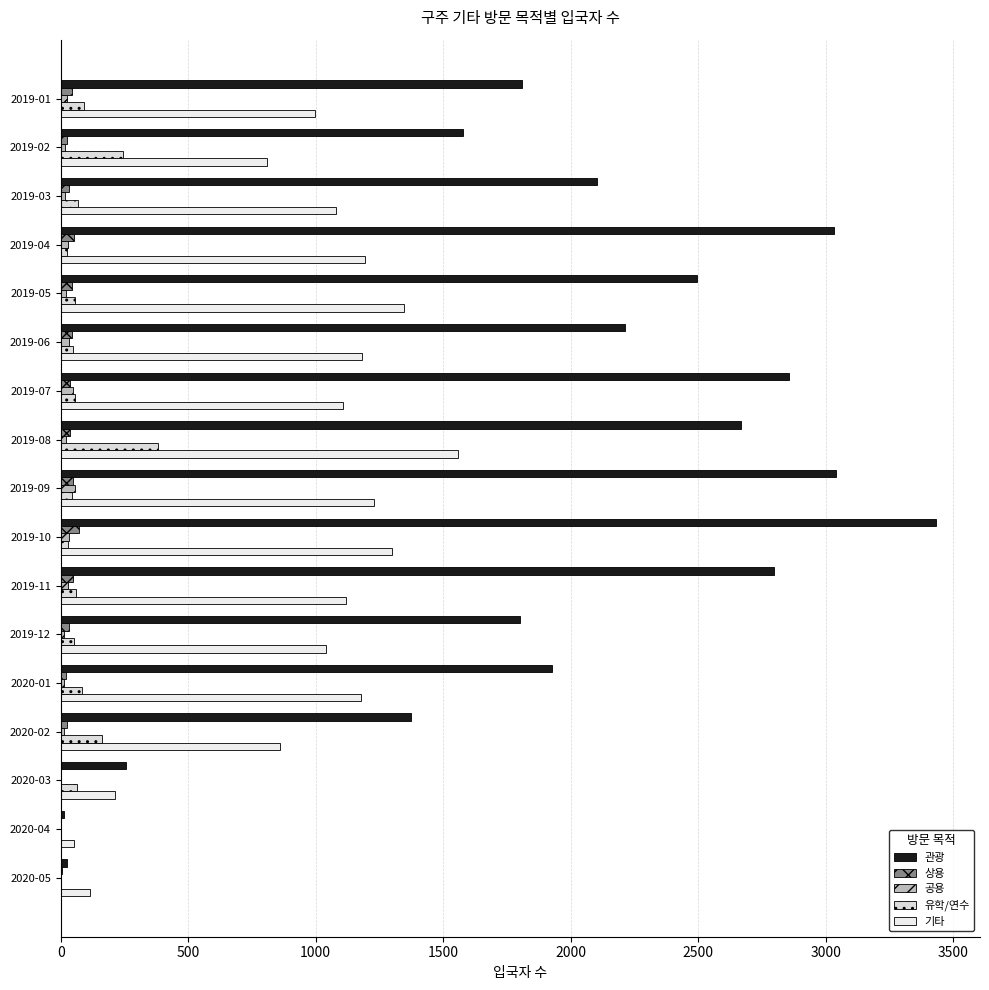

Count the number of categories in the chart.

17